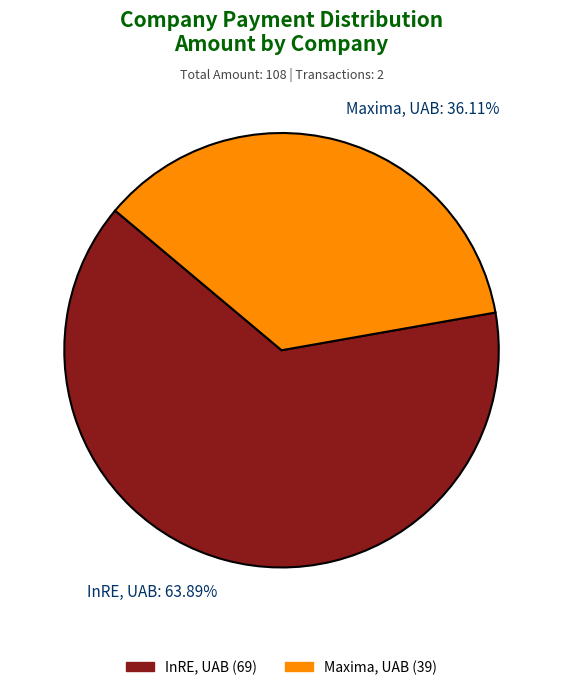

How many segments does this pie chart have?

2